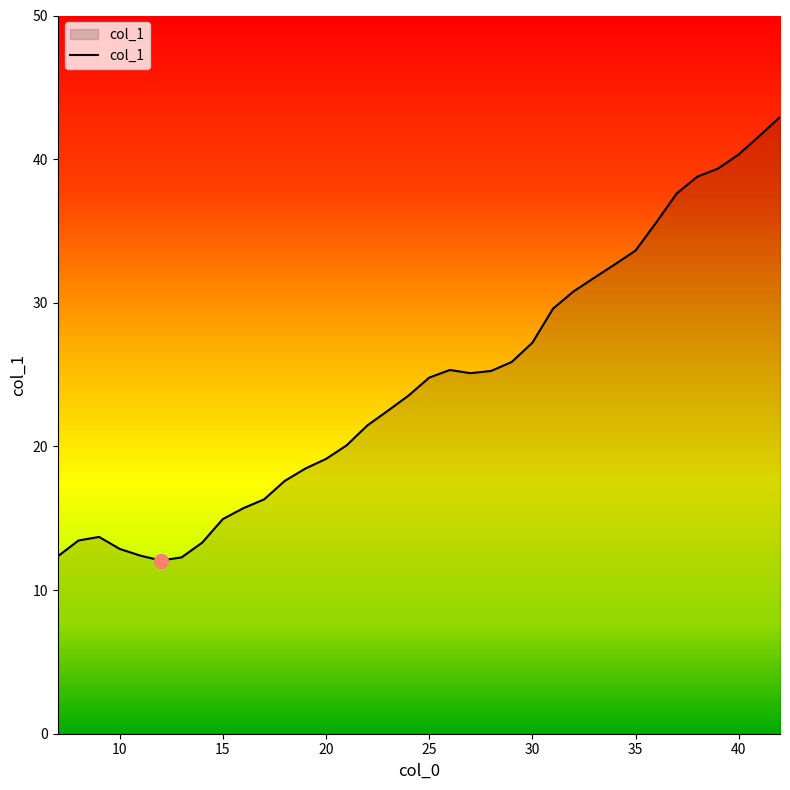

What is the greatest value displayed?

42.9